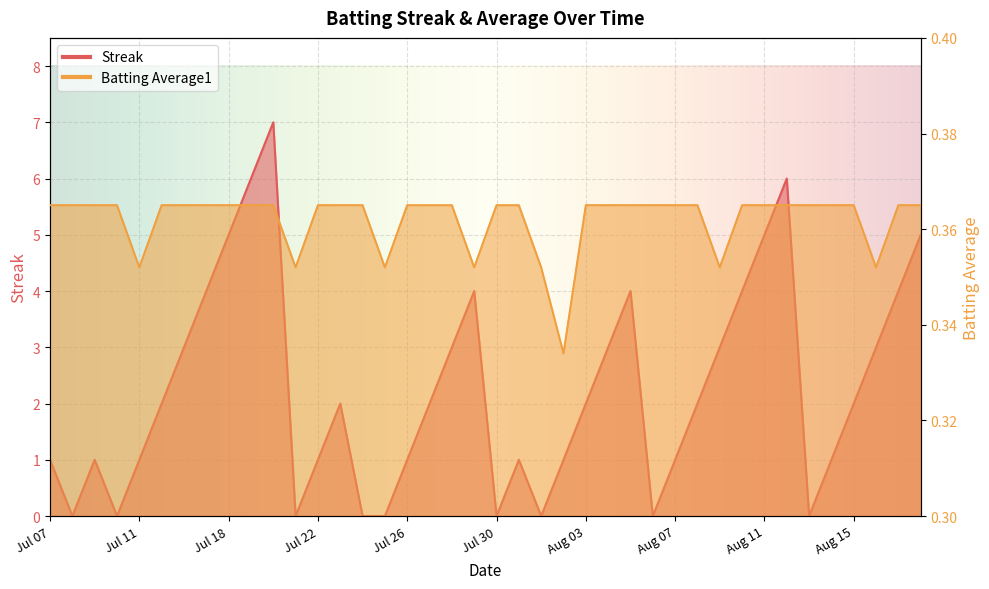

At which category does the chart reach its minimum across all series?

2010-07-08